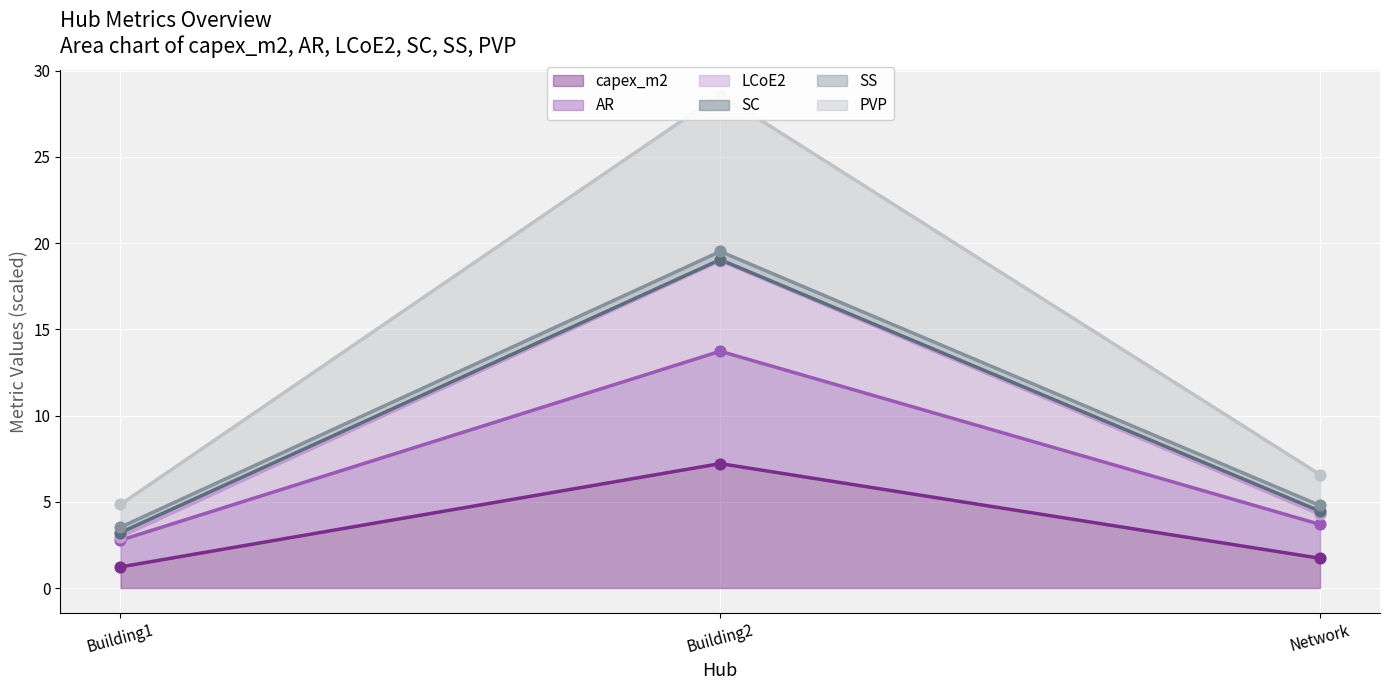

At which category is the sum across all series the highest?

Building2